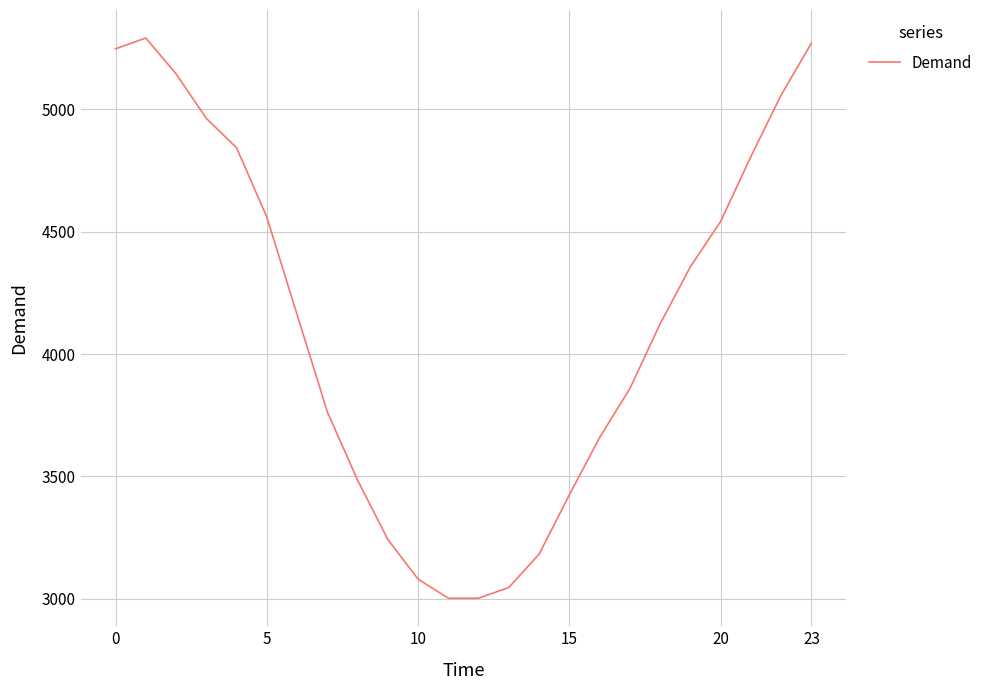

What is the smallest value displayed?

3003